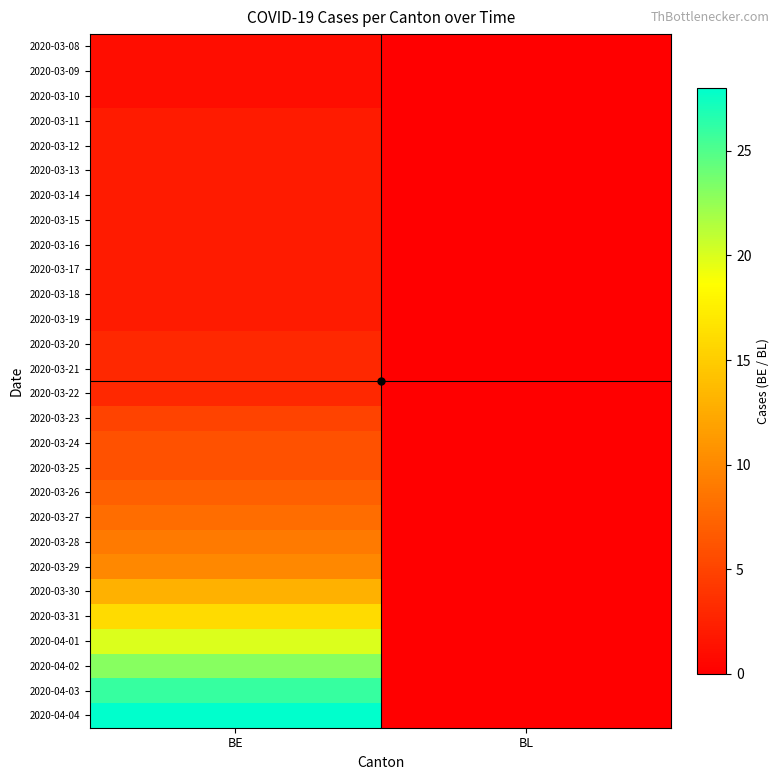

Count the number of categories in the chart.

2